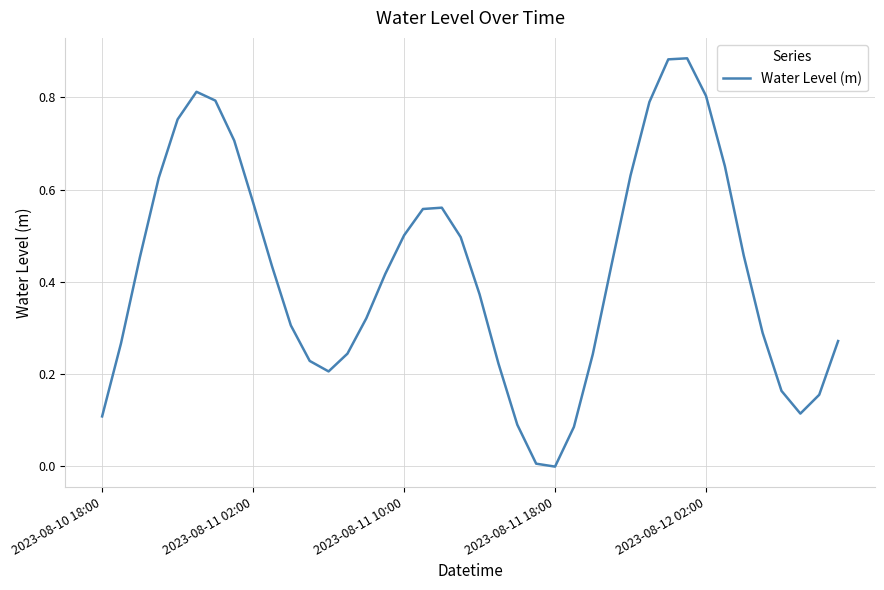

Is this an area chart (filled region under the line)?

No